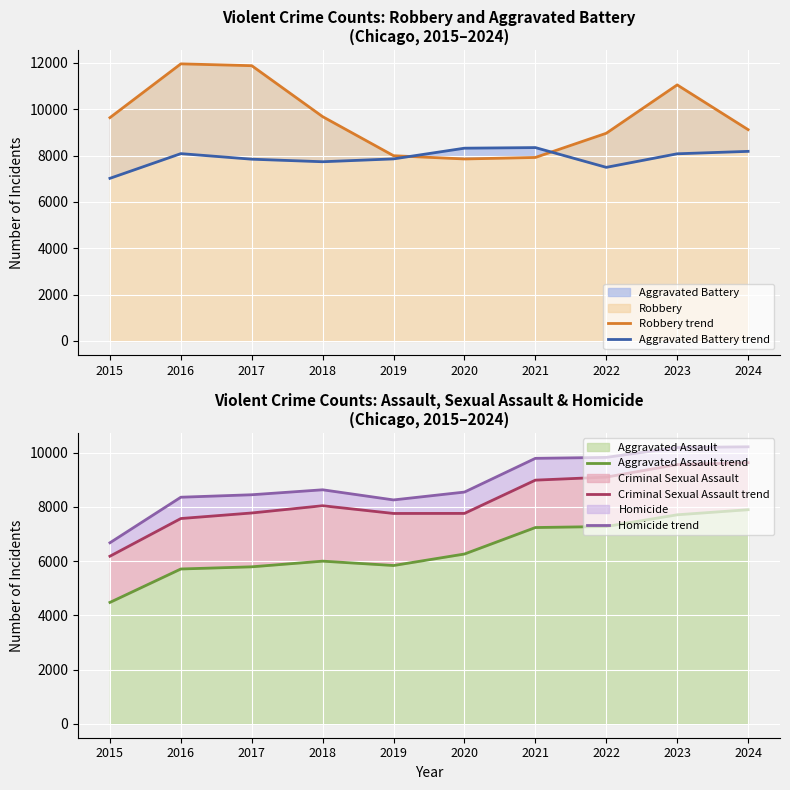

Is it true that Criminal Sexual Assault trend equals 12911 at 2019?

False